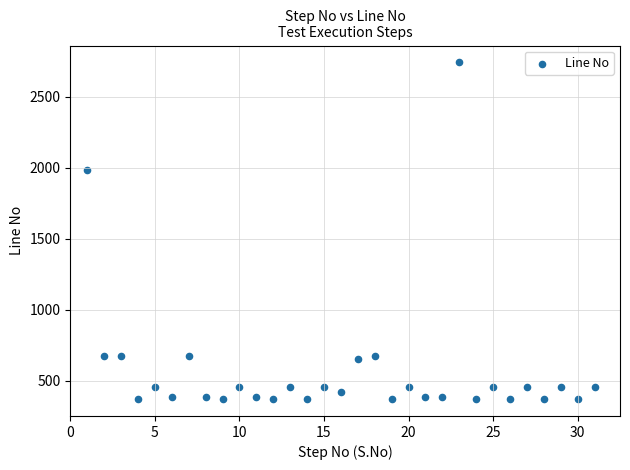

What is the range of X values (max minus min)?

30